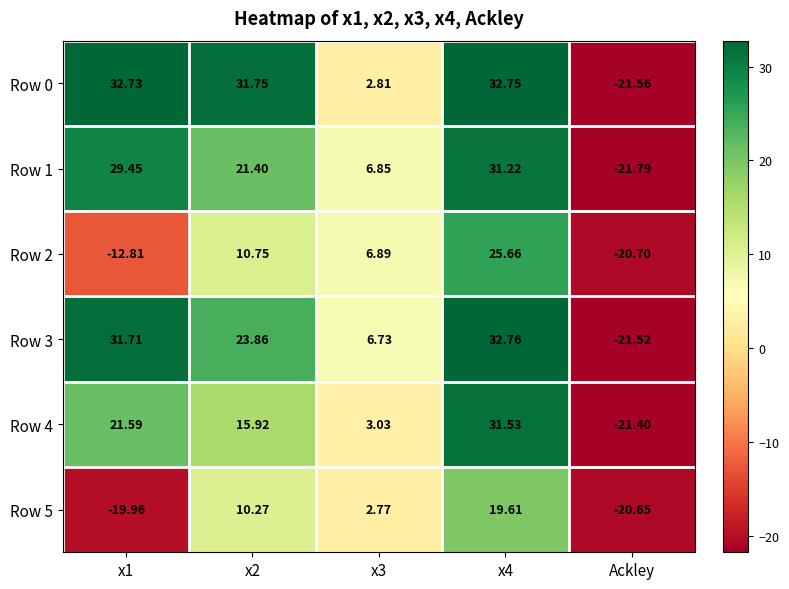

Is the value of Row 0 at x2 greater than the value of Row 2 at x4?

Yes